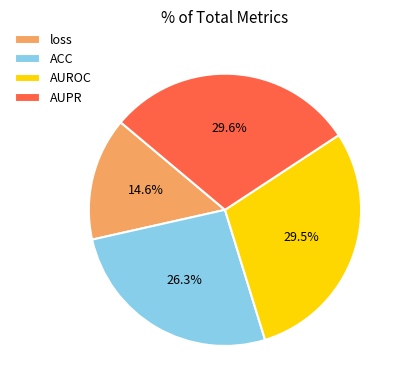

What is the smallest slice in the pie chart?

loss